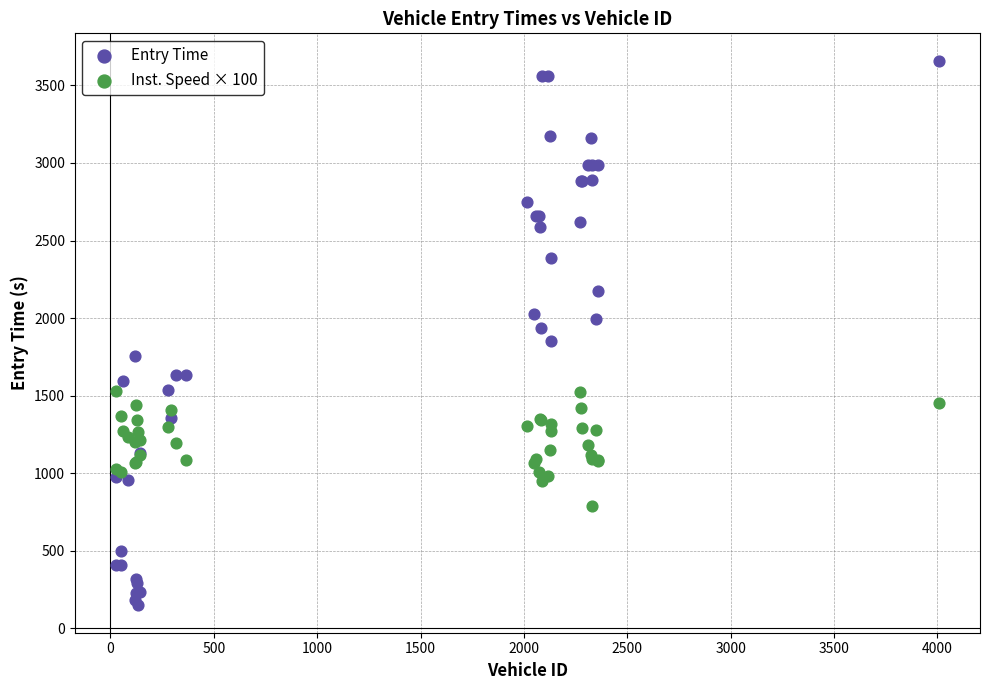

What is the X range (max minus min) for the scatter plot?

3980.0